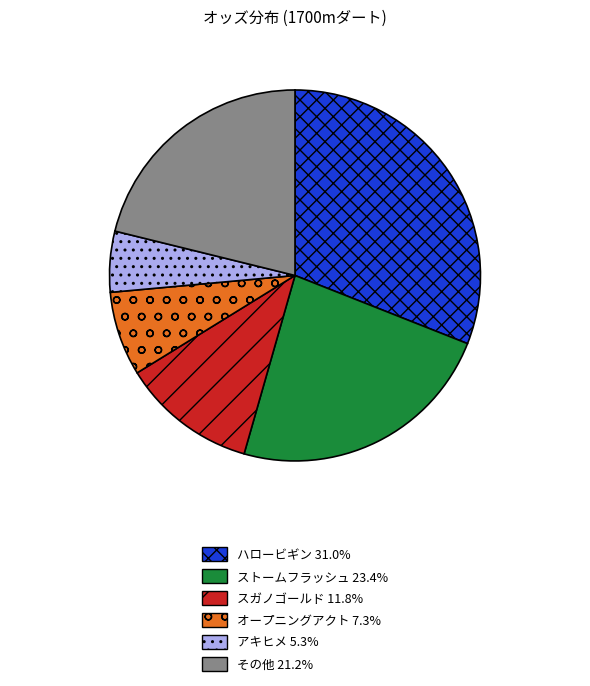

Is there any slice that represents more than half of the pie?

No